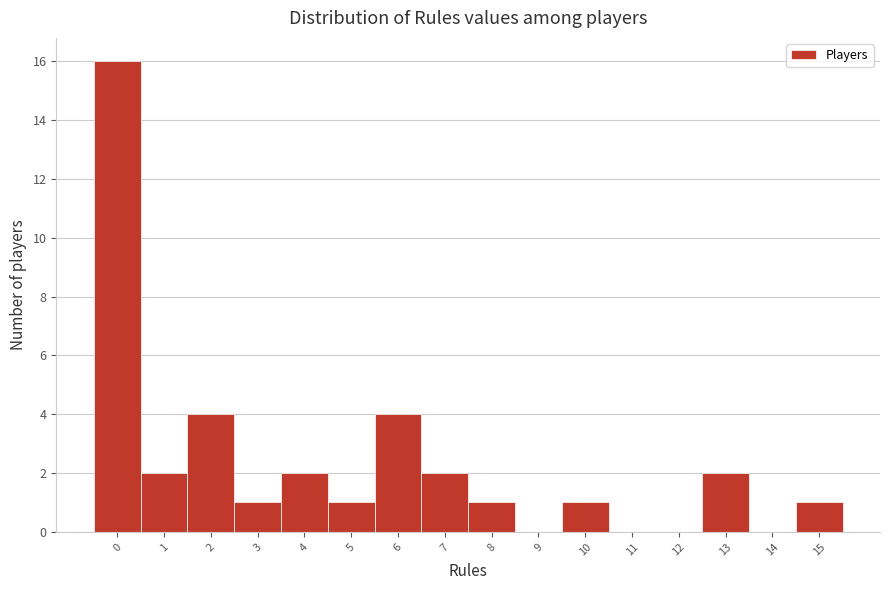

Reading left to right, list all the values displayed in this chart.

0=16	1=2	2=4	3=1	4=2	5=1	6=4	7=2	8=1	9=0	10=1	11=0	12=0	13=2	14=0	15=1